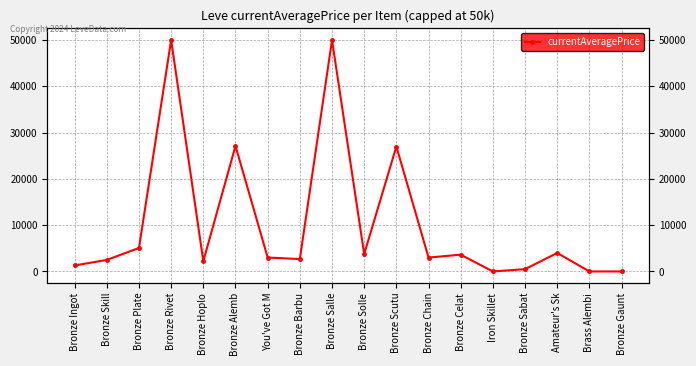

What is the difference between the values at Bronze Skill and Bronze Rivet?

47506.0